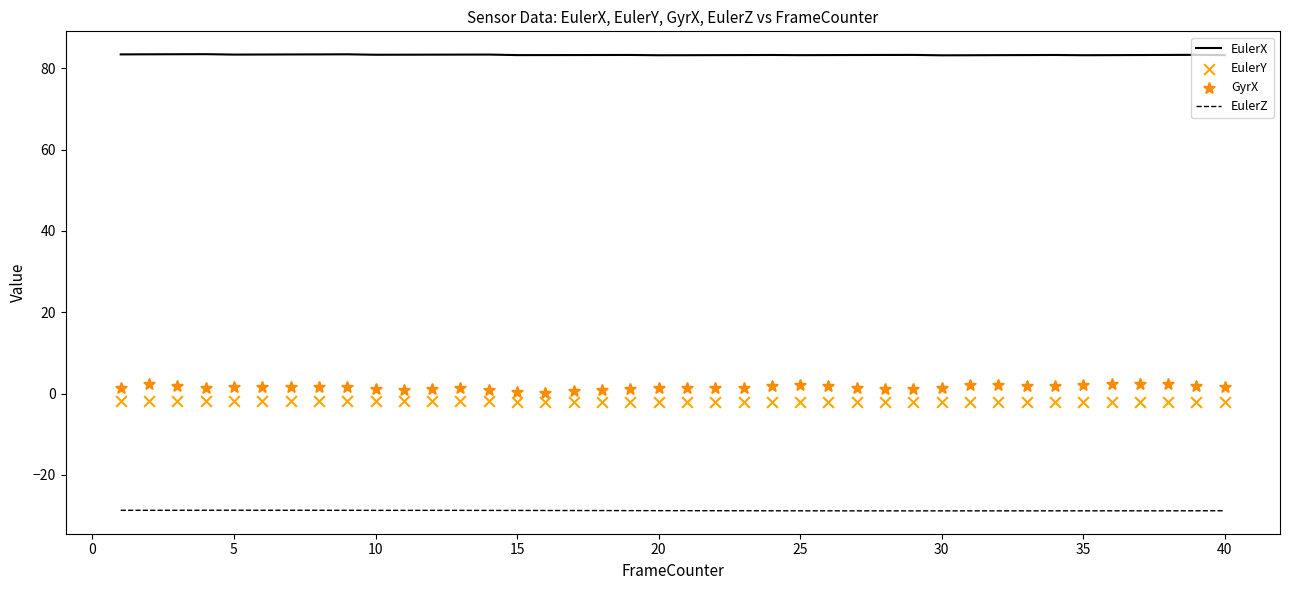

Which series has the largest total across all categories?

EulerX